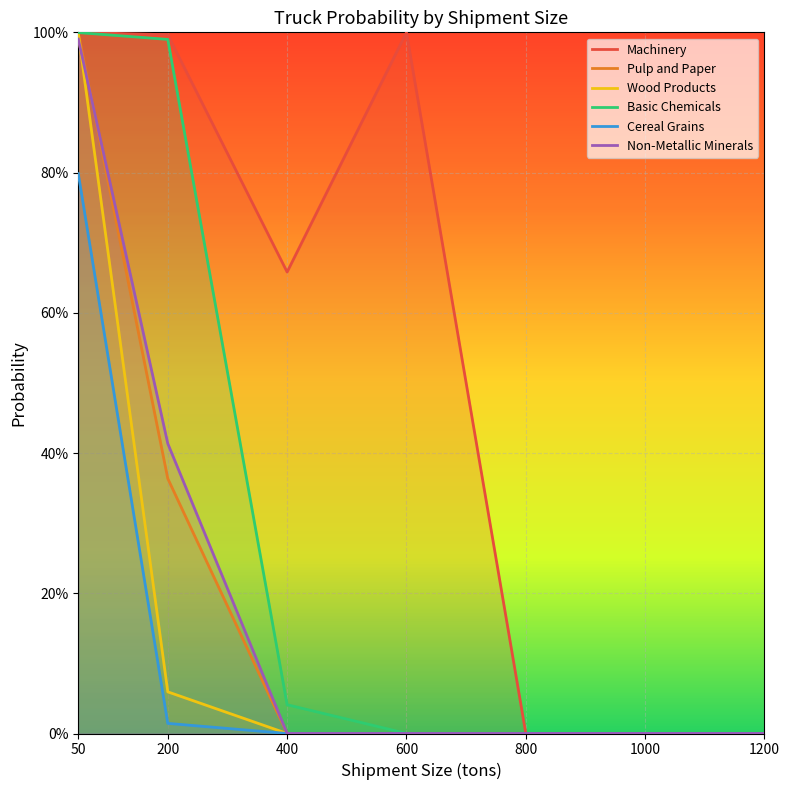

Between 600 and 1200, which is larger?

600